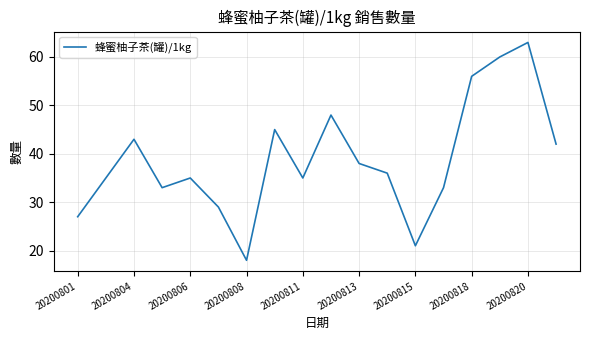

What is the difference between the maximum and minimum values?

45